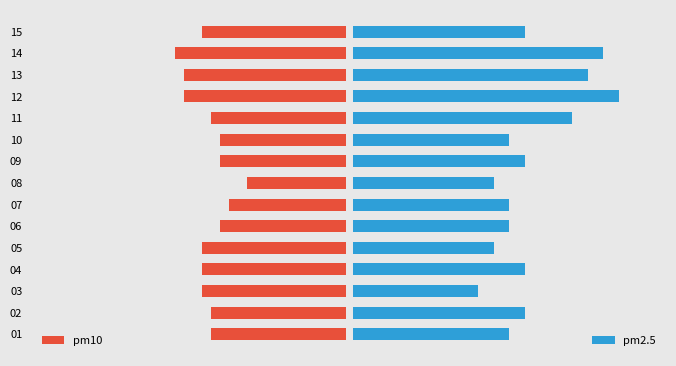

What are all the series names shown in the legend?

pm10, pm2.5